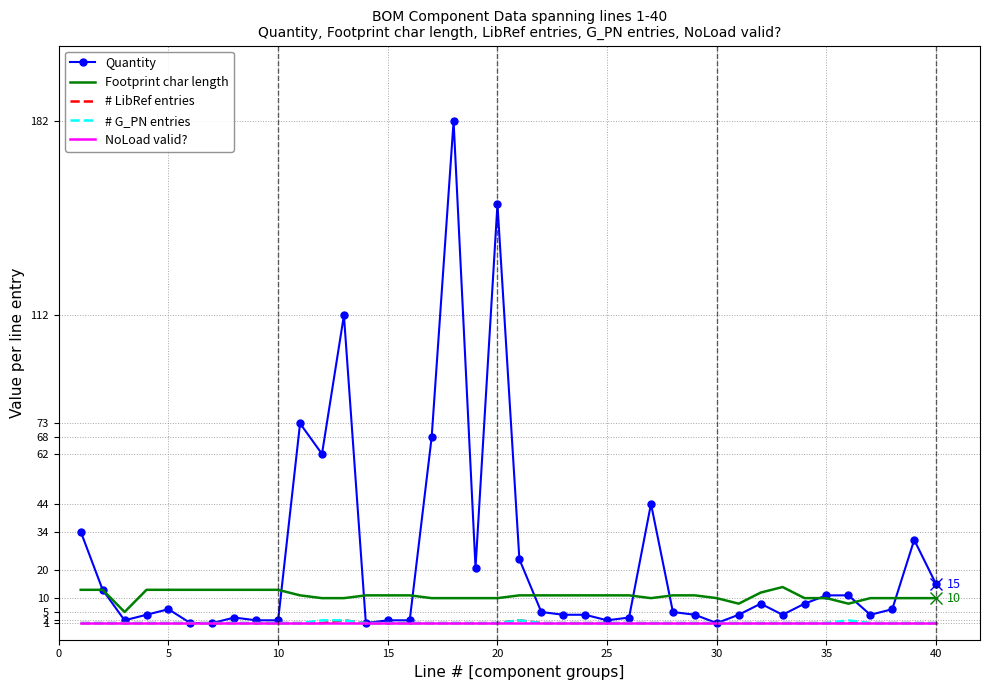

Which series has the largest range (max minus min)?

Quantity